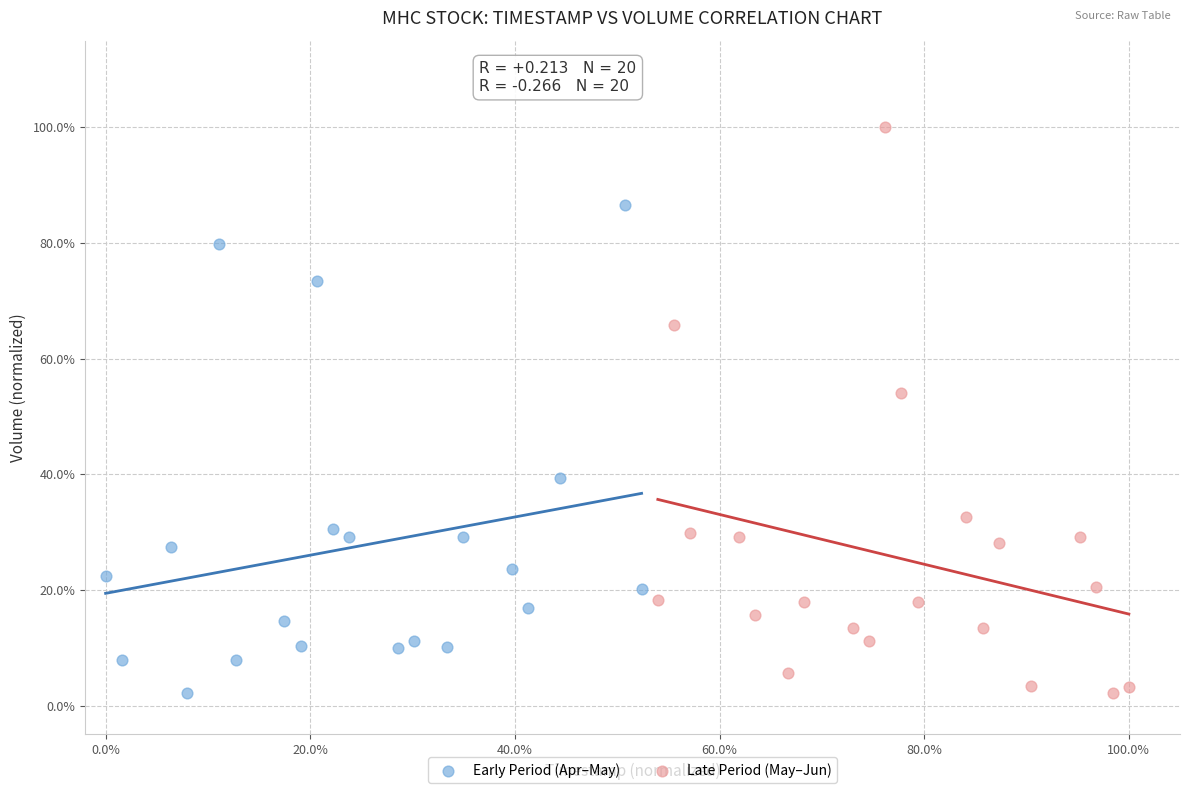

What are all the series names shown in the legend?

Early Period (Apr–May), Late Period (May–Jun)